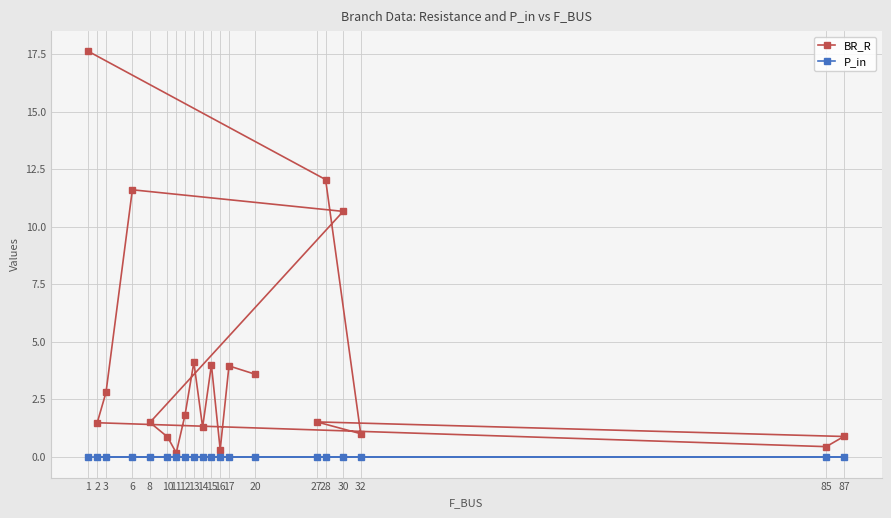

True or false: BR_R and P_in intersect in this chart.

False